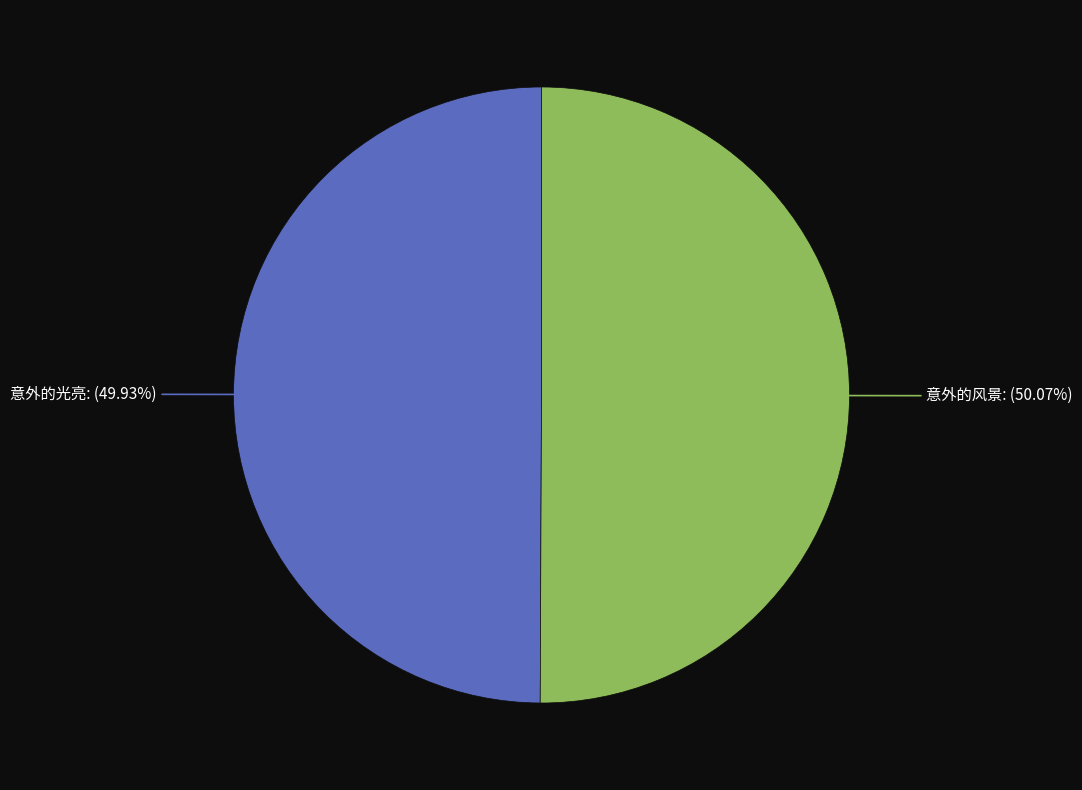

What is the ratio of the value at 意外的光亮 to the value at 意外的风景?

1.0